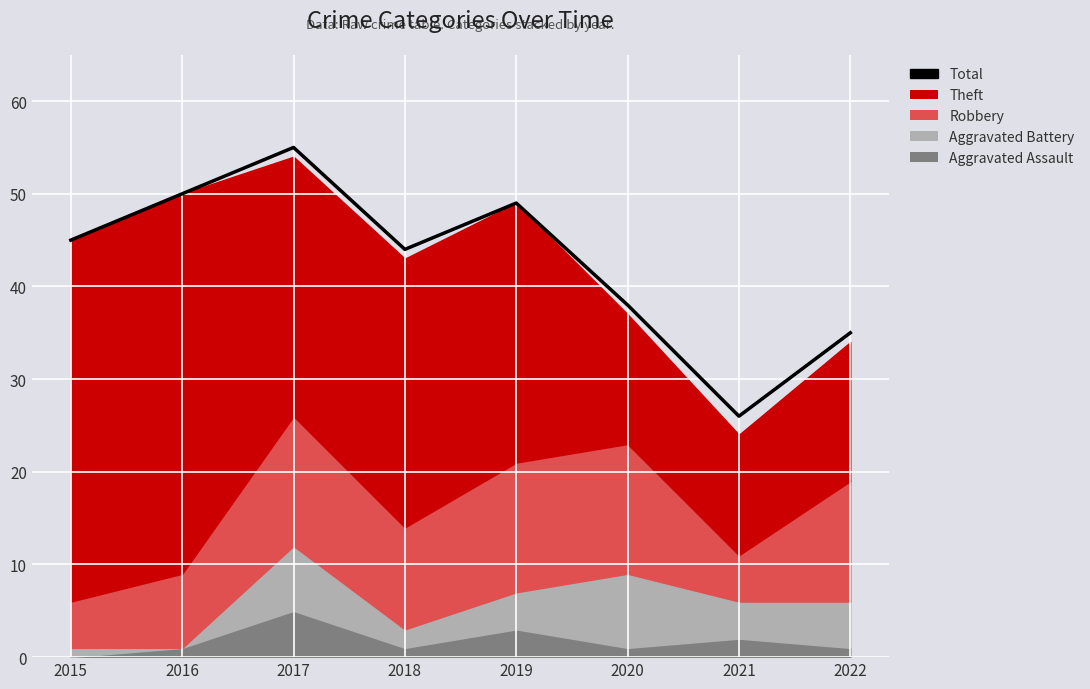

Where is the first local maximum?

2017